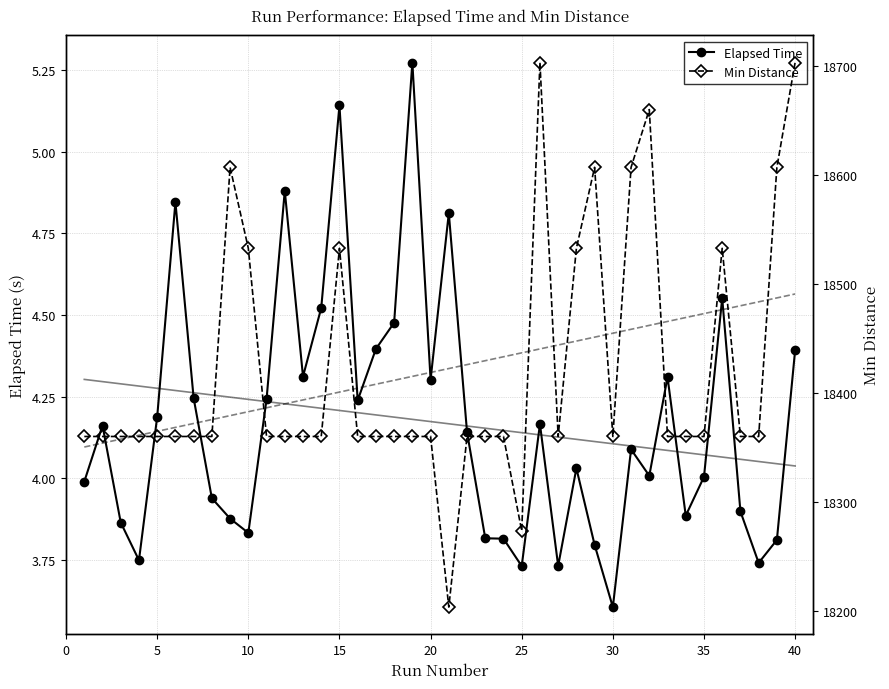

True or false: Elapsed Time has more than 2 interior local peaks.

True